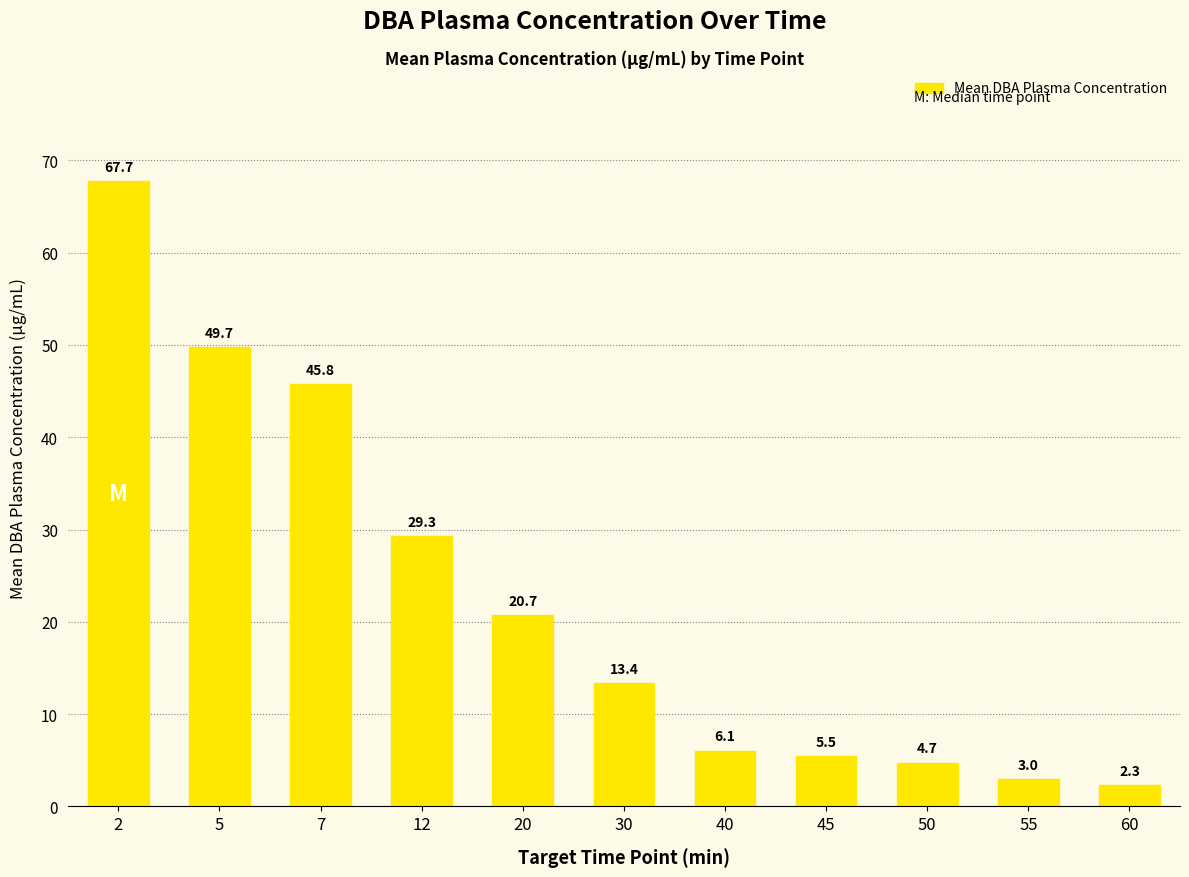

How many bars are there in total?

11